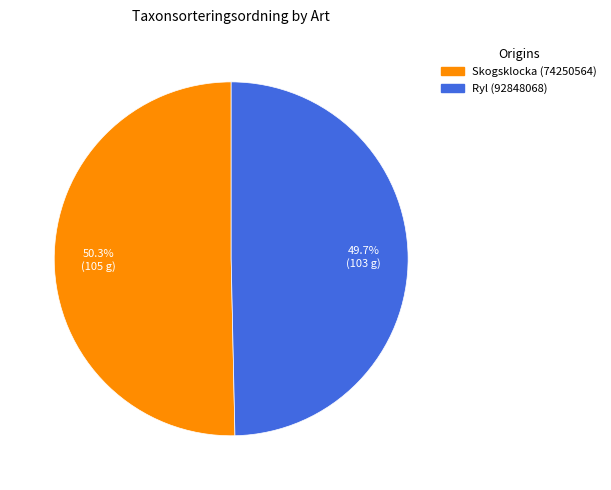

To the nearest percent, what percentage of the pie is Ryl (92848068)?

50%